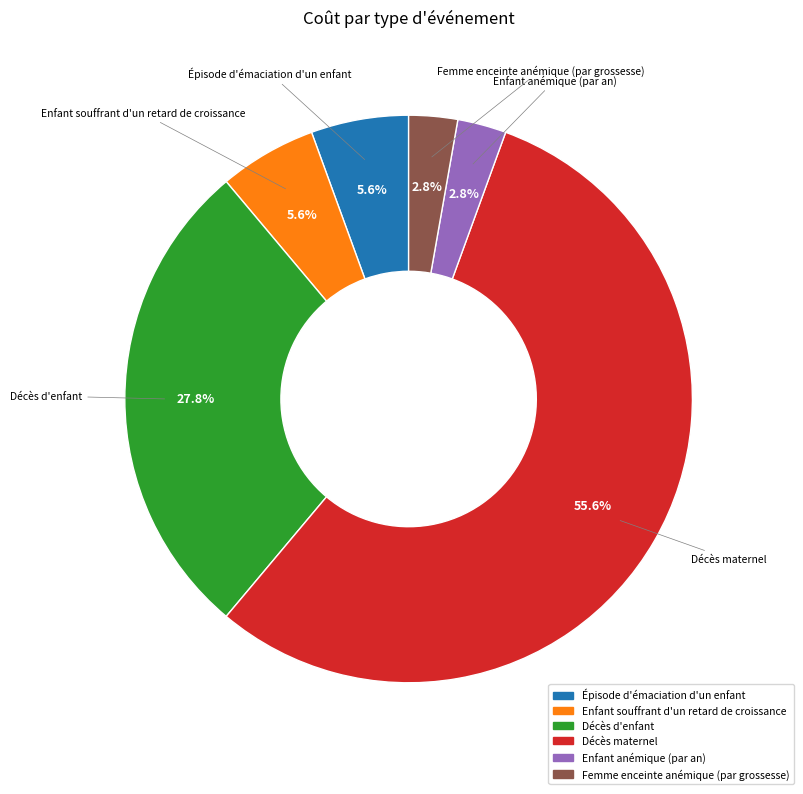

How many slices are in this pie chart?

6